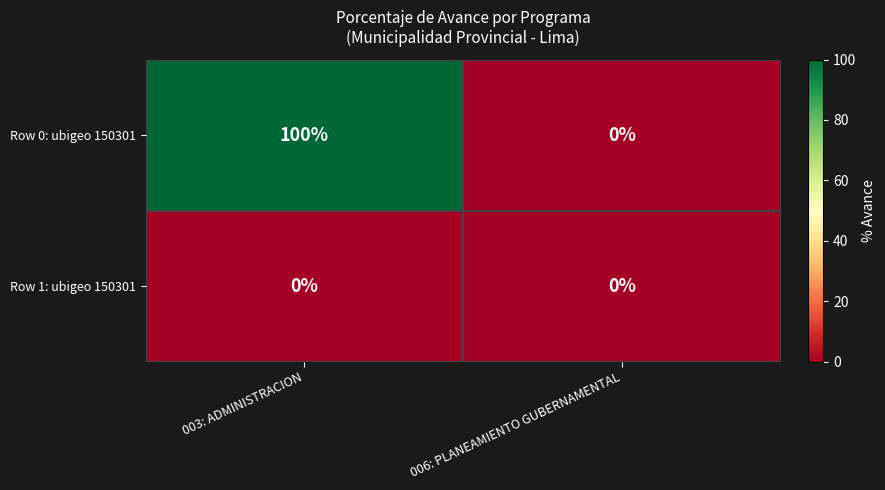

Rank the series by their average value, from highest to lowest.

Row 0: ubigeo 150301, Row 1: ubigeo 150301